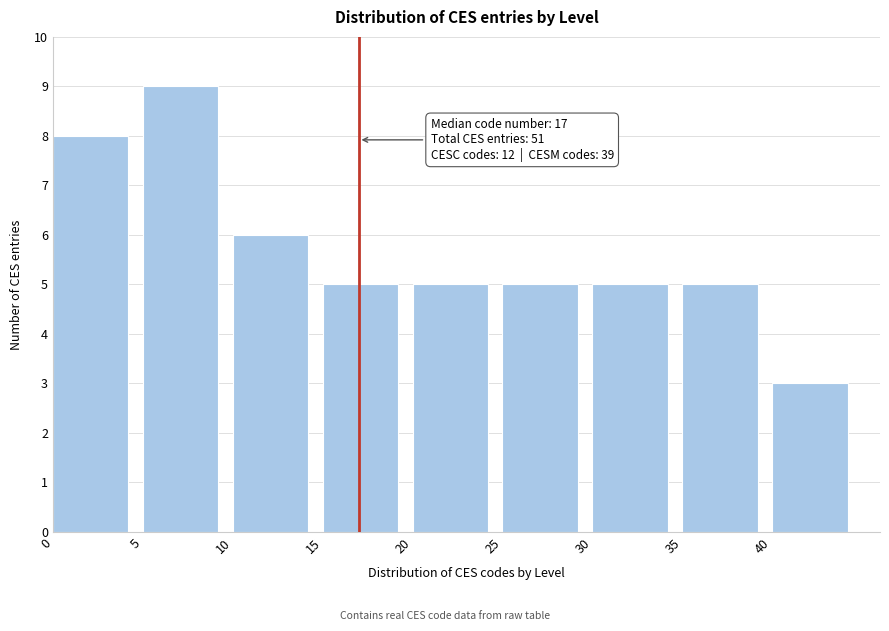

Over which range of the x-axis is the bar tallest?

5 to 10